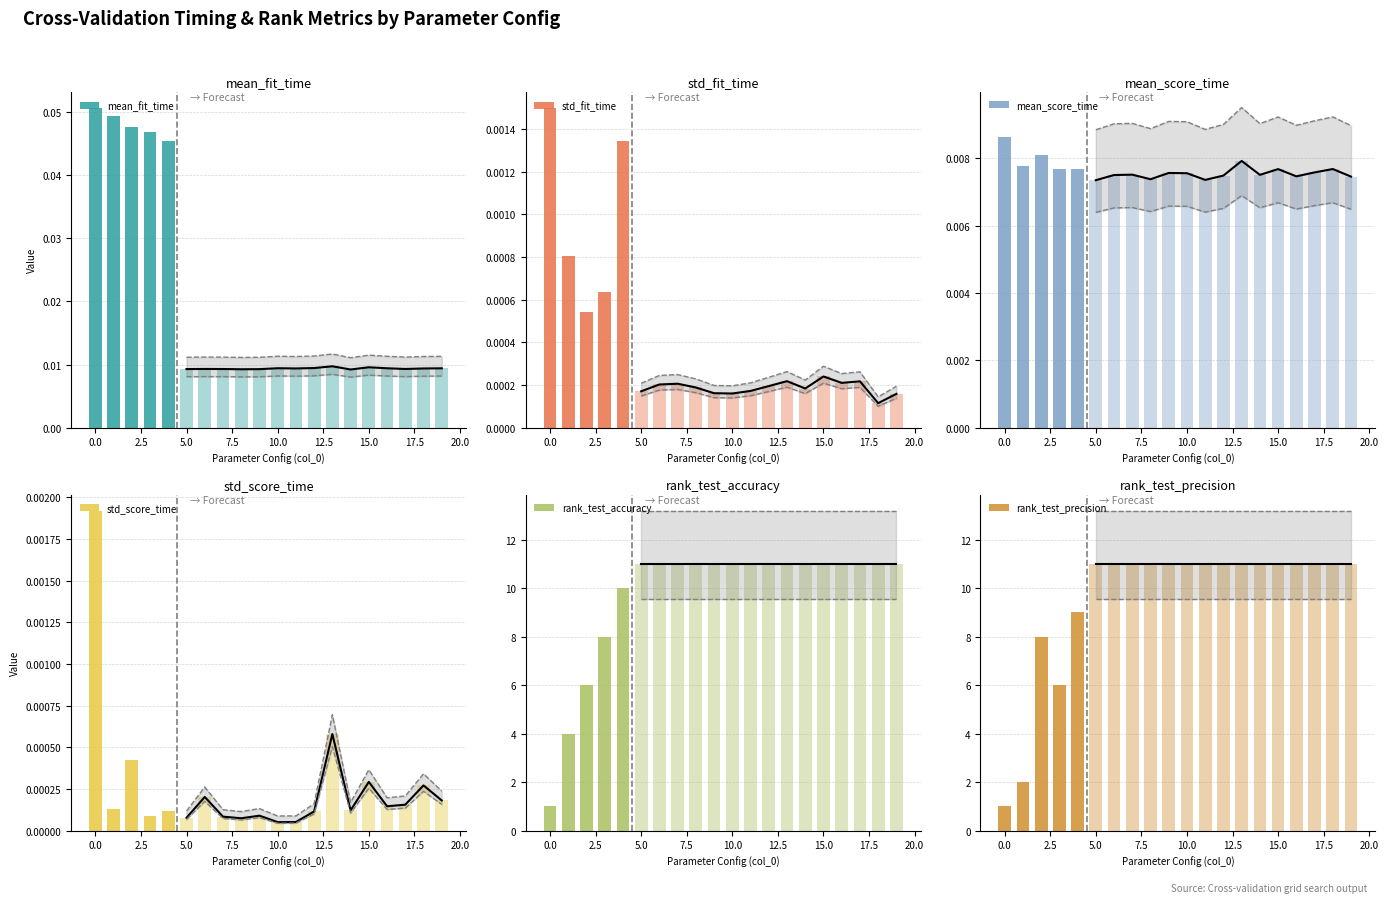

How many data points does each series have?

5